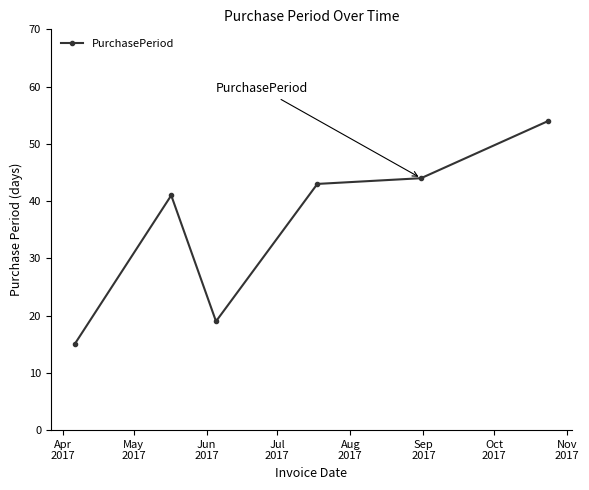

What is the smallest value displayed?

15